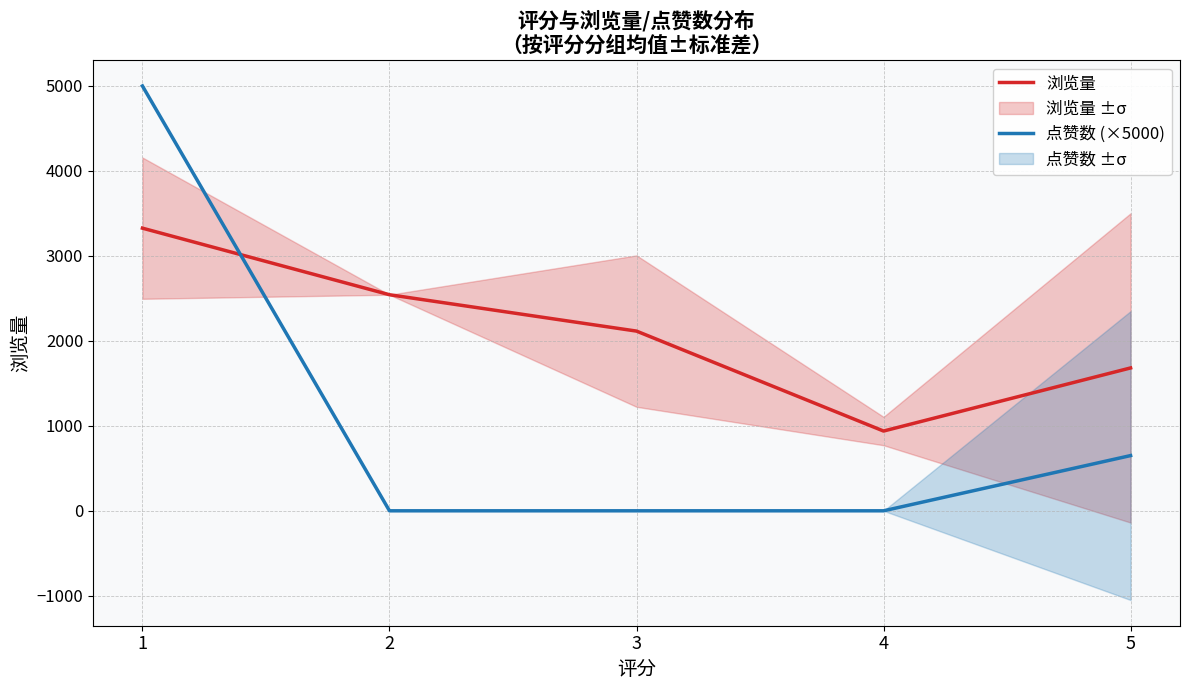

How many times do 点赞数 (×5000) and 浏览量 cross each other?

1